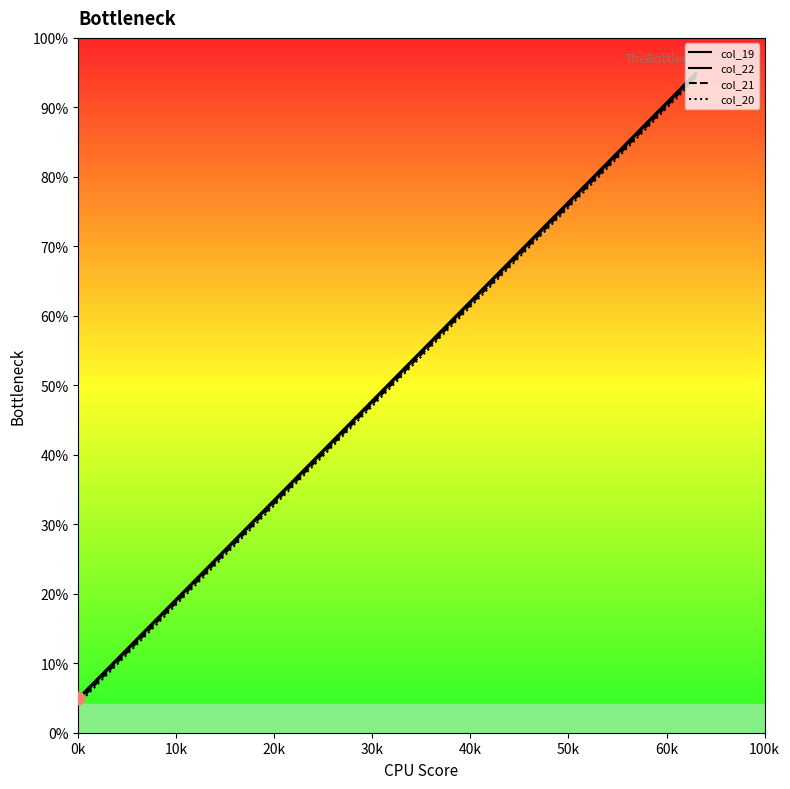

Which series has the largest total across all categories?

col_19